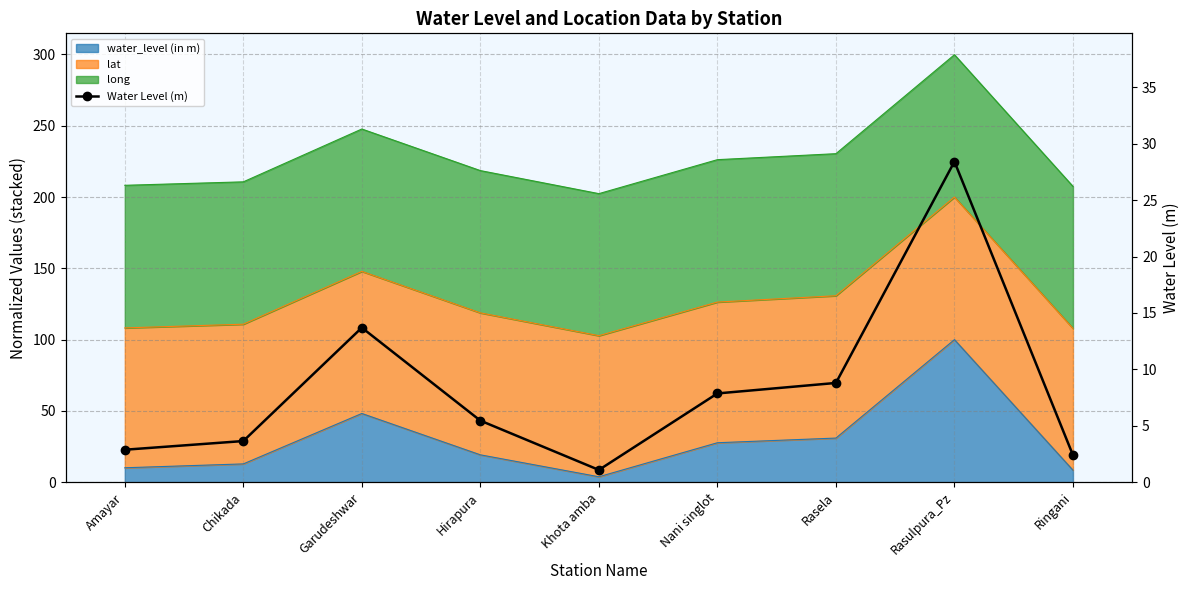

Is it true that the value at Nani singlot is 10.8?

False